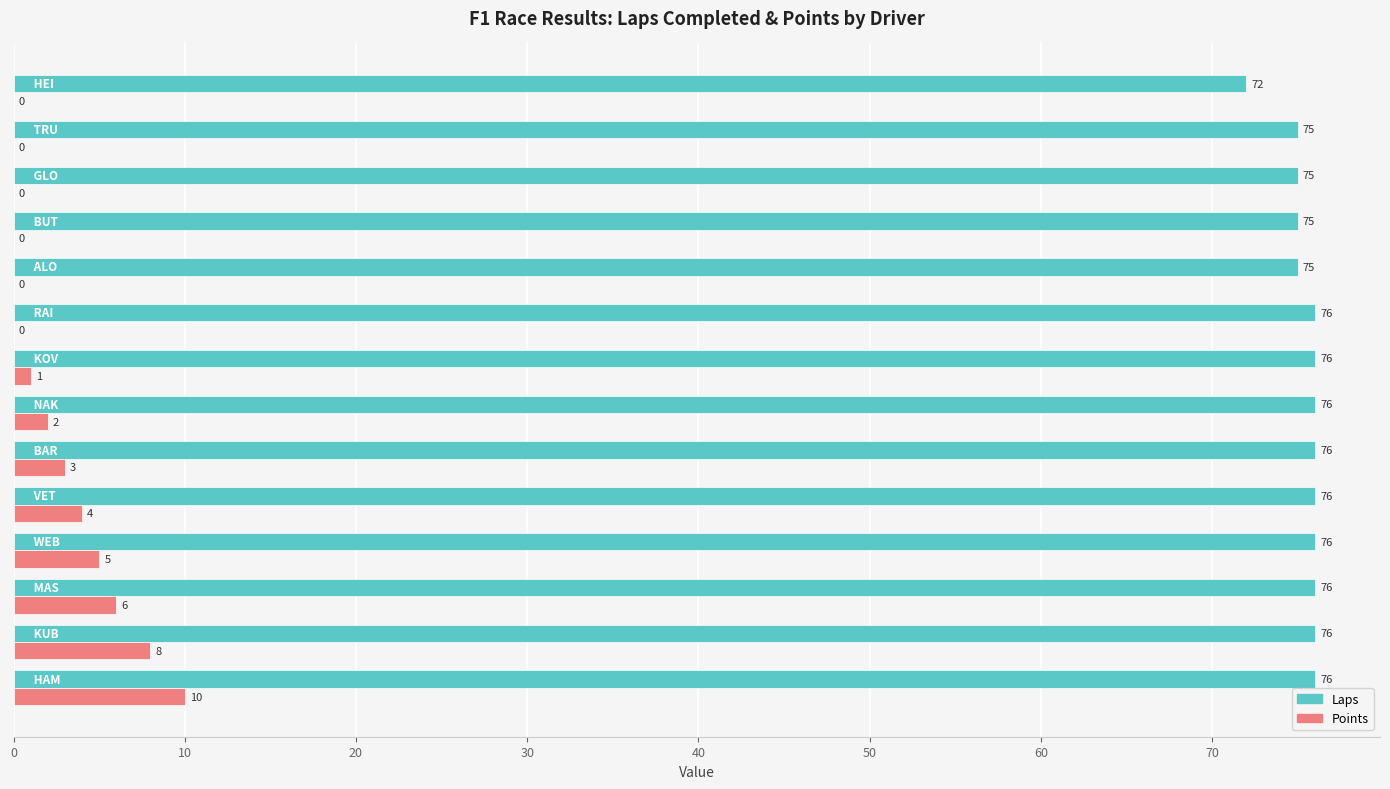

What is the sum of all Points values?

39